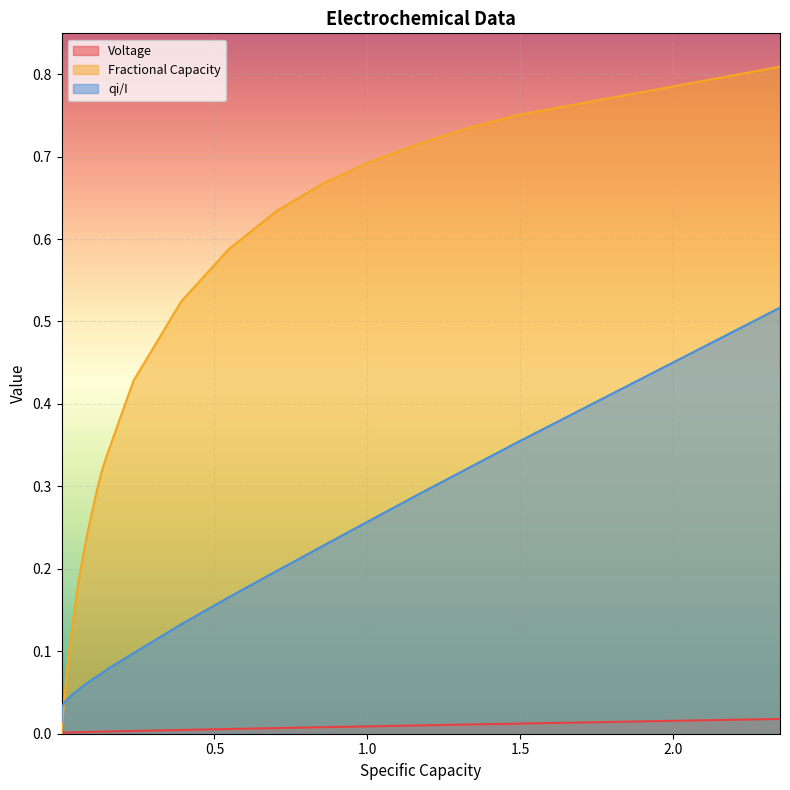

Which series has the largest range (max minus min)?

Fractional Capacity